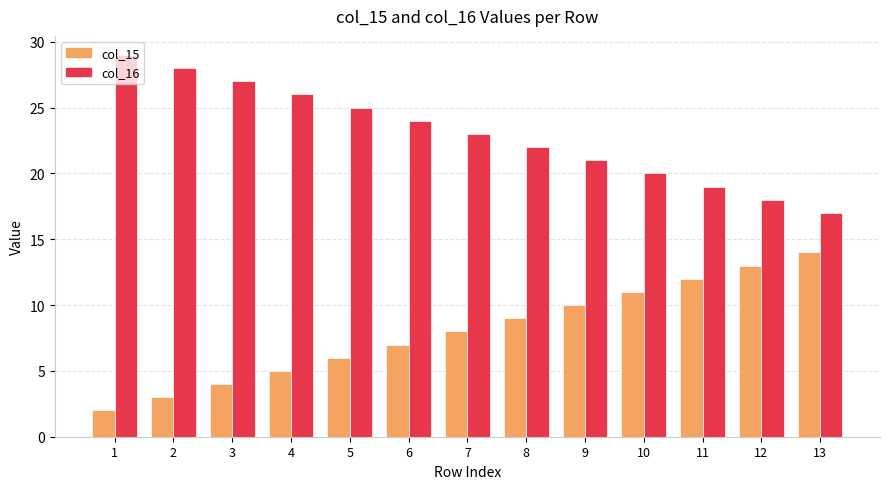

Reading left to right, extract all data points from this chart.

col_15: 1=2	2=3	3=4	4=5	5=6	6=7	7=8	8=9	9=10	10=11	11=12	12=13	13=14
col_16: 1=29	2=28	3=27	4=26	5=25	6=24	7=23	8=22	9=21	10=20	11=19	12=18	13=17